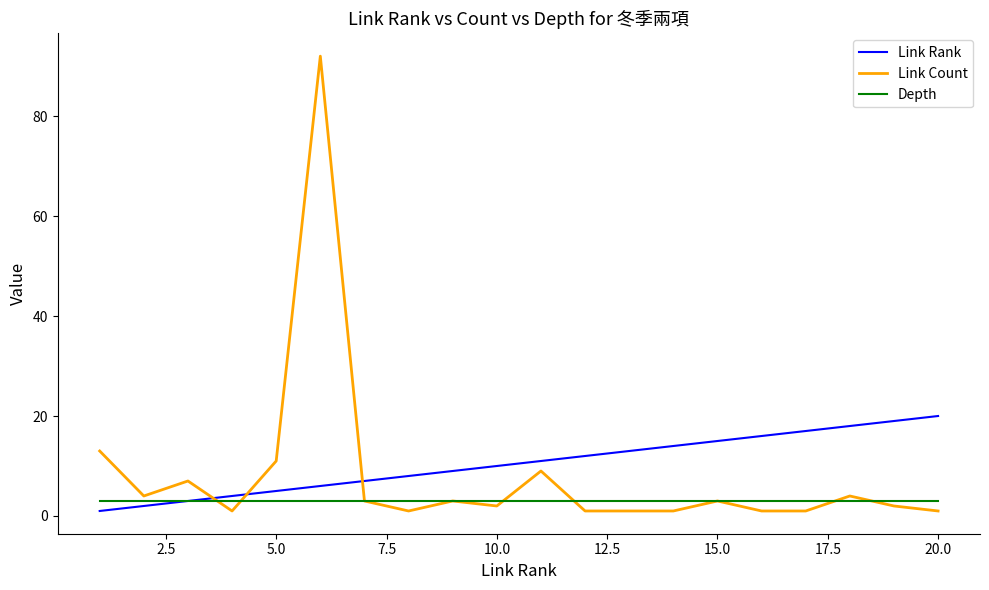

What is the maximum value shown in the chart?

92